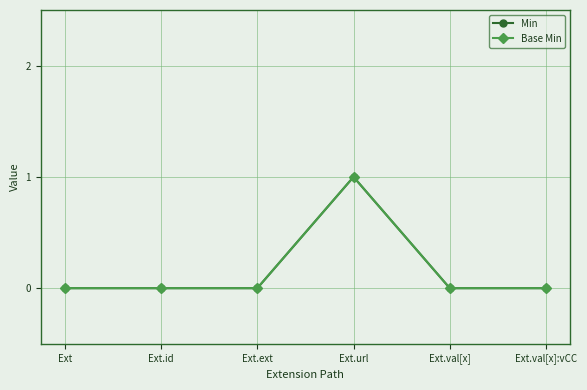

The Base Min series shows 0 at Ext.ext. True or false?

True